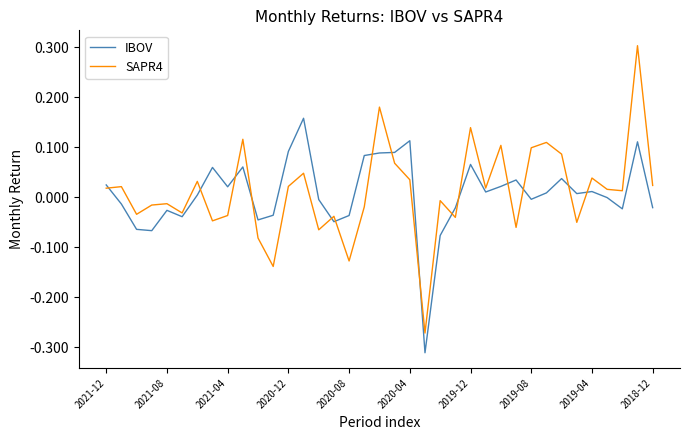

What is the maximum value shown in the chart?

0.3